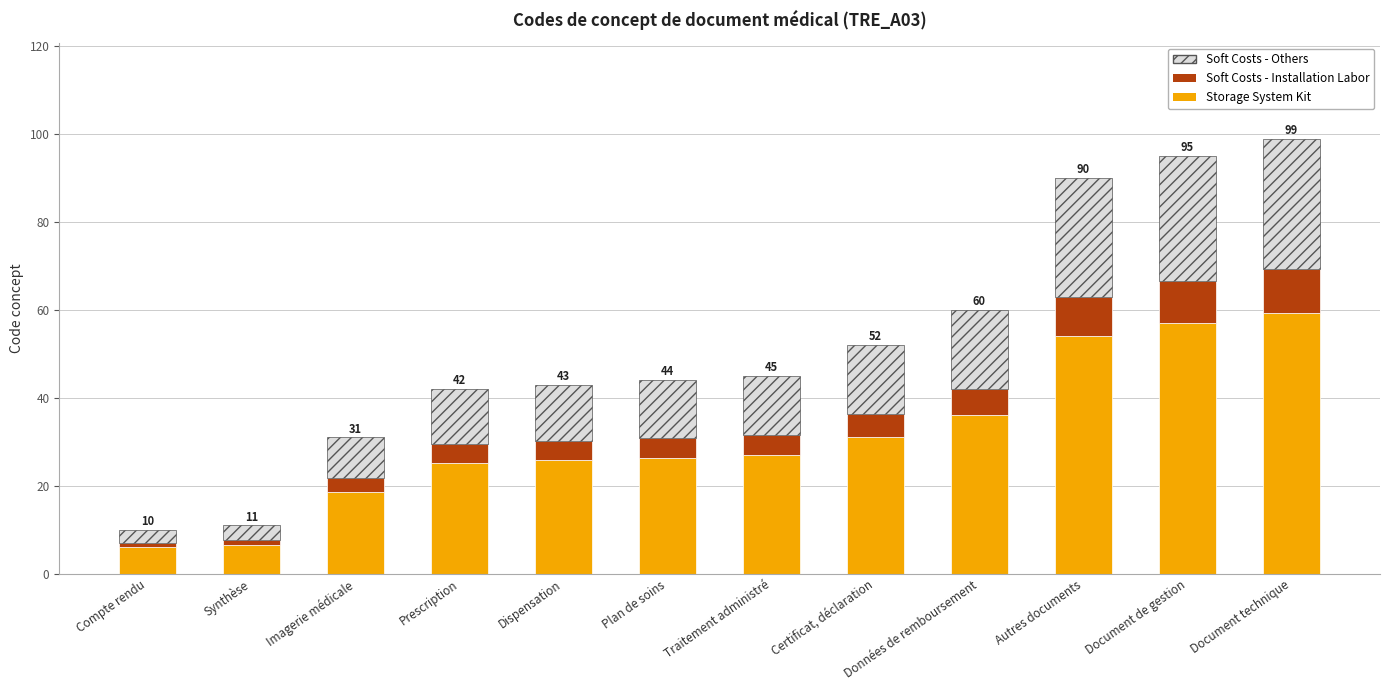

What is the total value across all series at Dispensation?

43.0